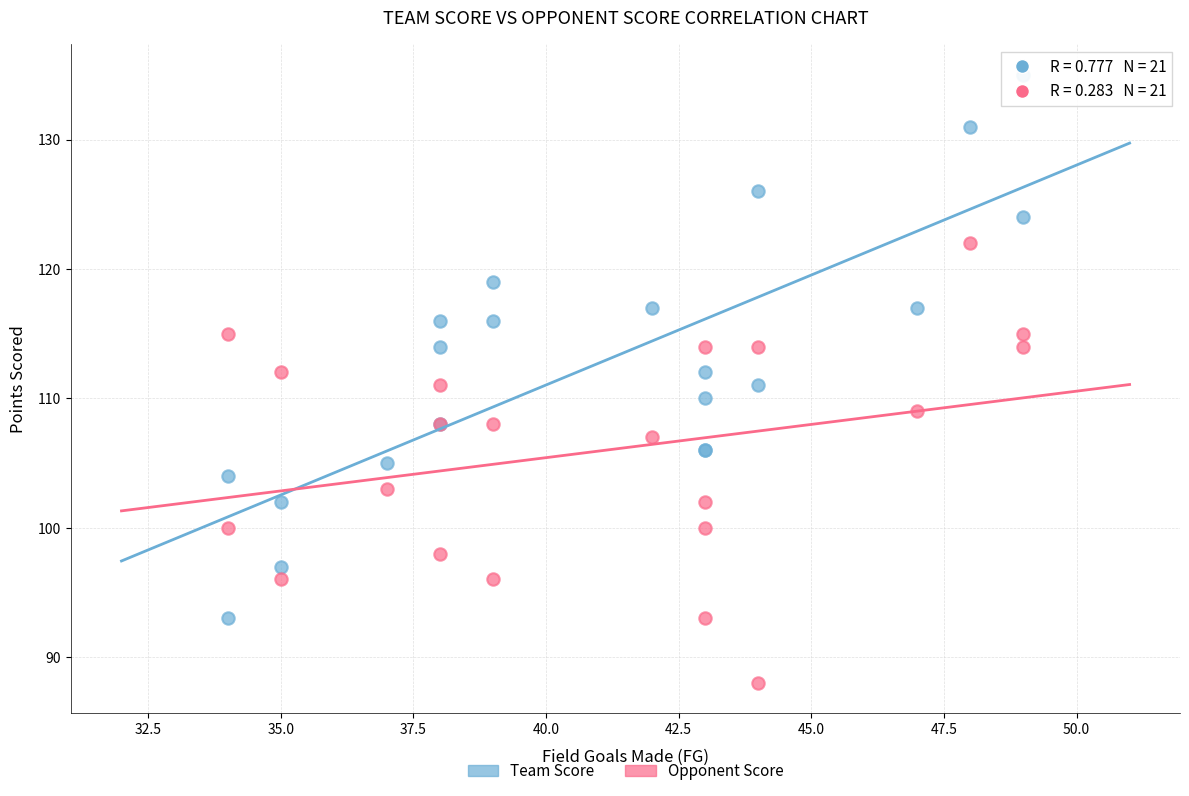

Which series contains the lowest Y value?

Opponent Score